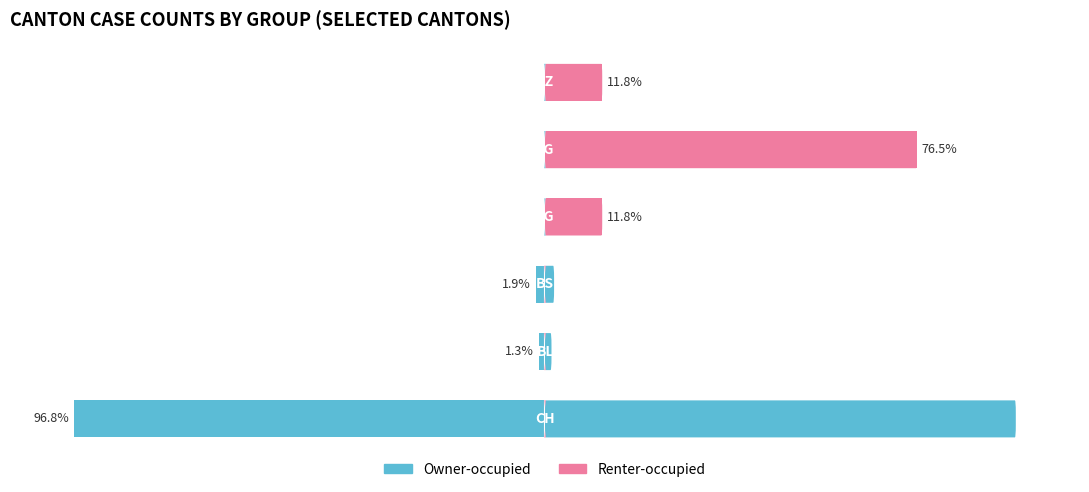

How many distinct data groups are displayed?

2